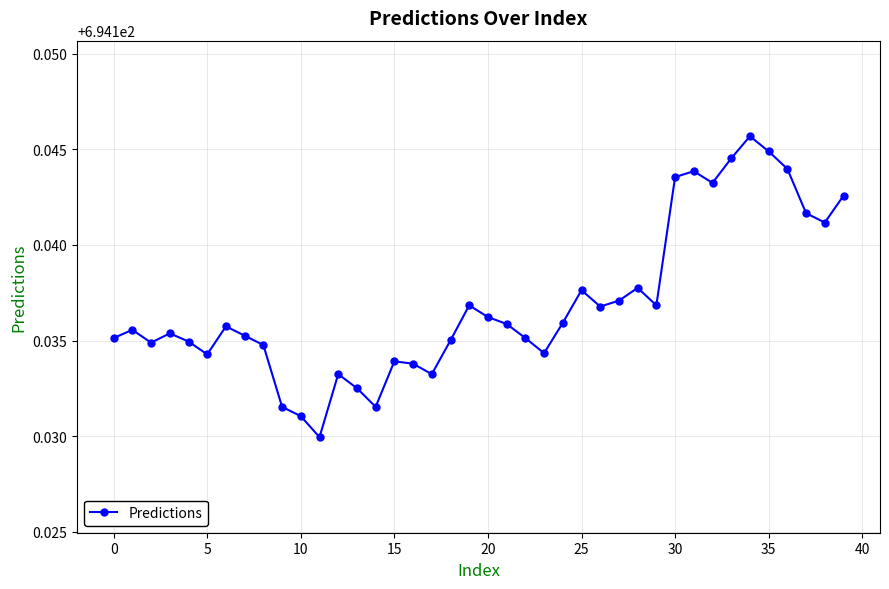

Count the values in the range 694 to 695.

40